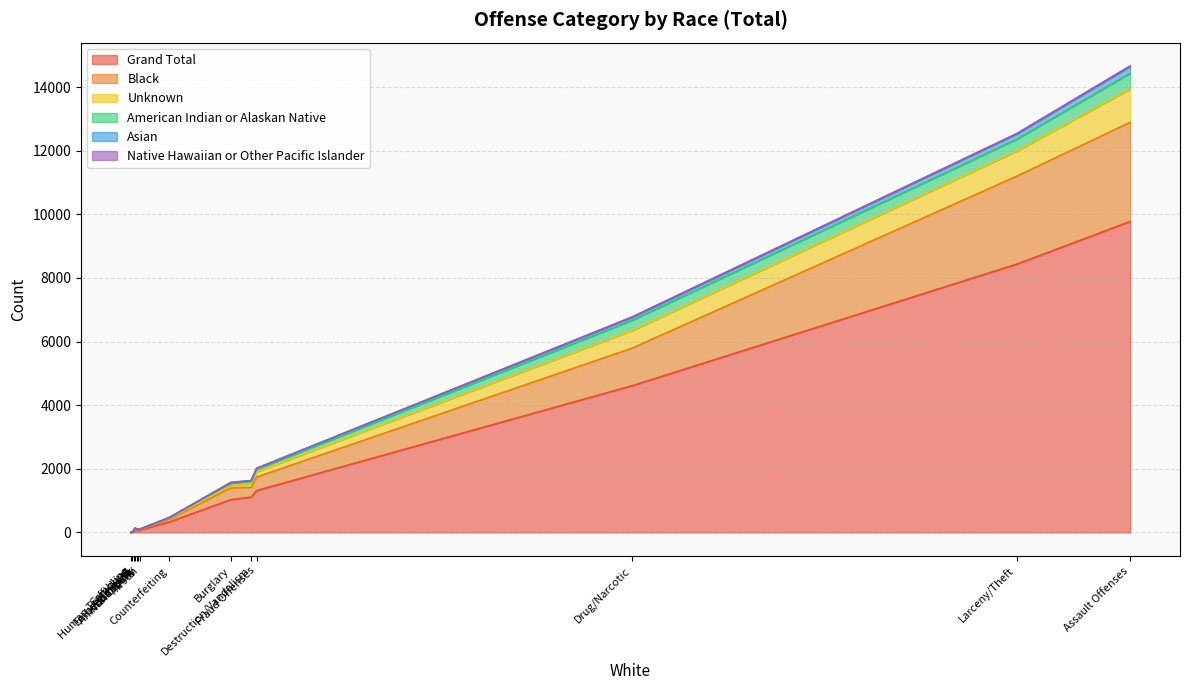

Rank the series by their maximum value, from lowest to highest.

Native Hawaiian or Other Pacific Islander, Asian, American Indian or Alaskan Native, Unknown, Black, Grand Total